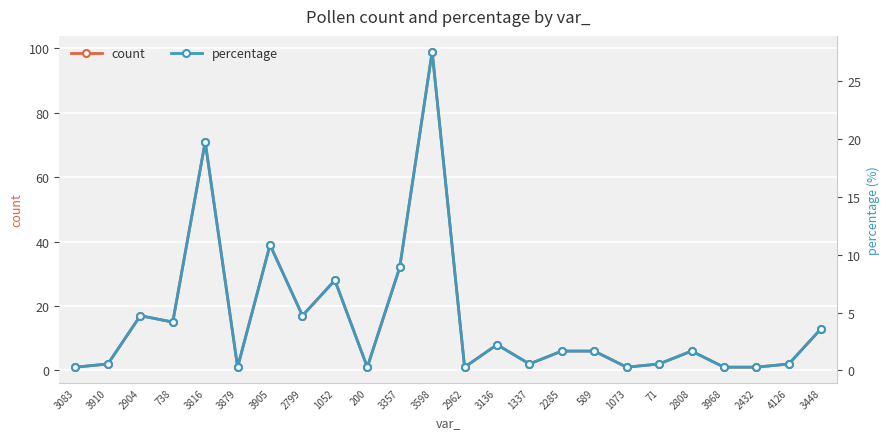

At which category is the sum across all series the highest?

3598